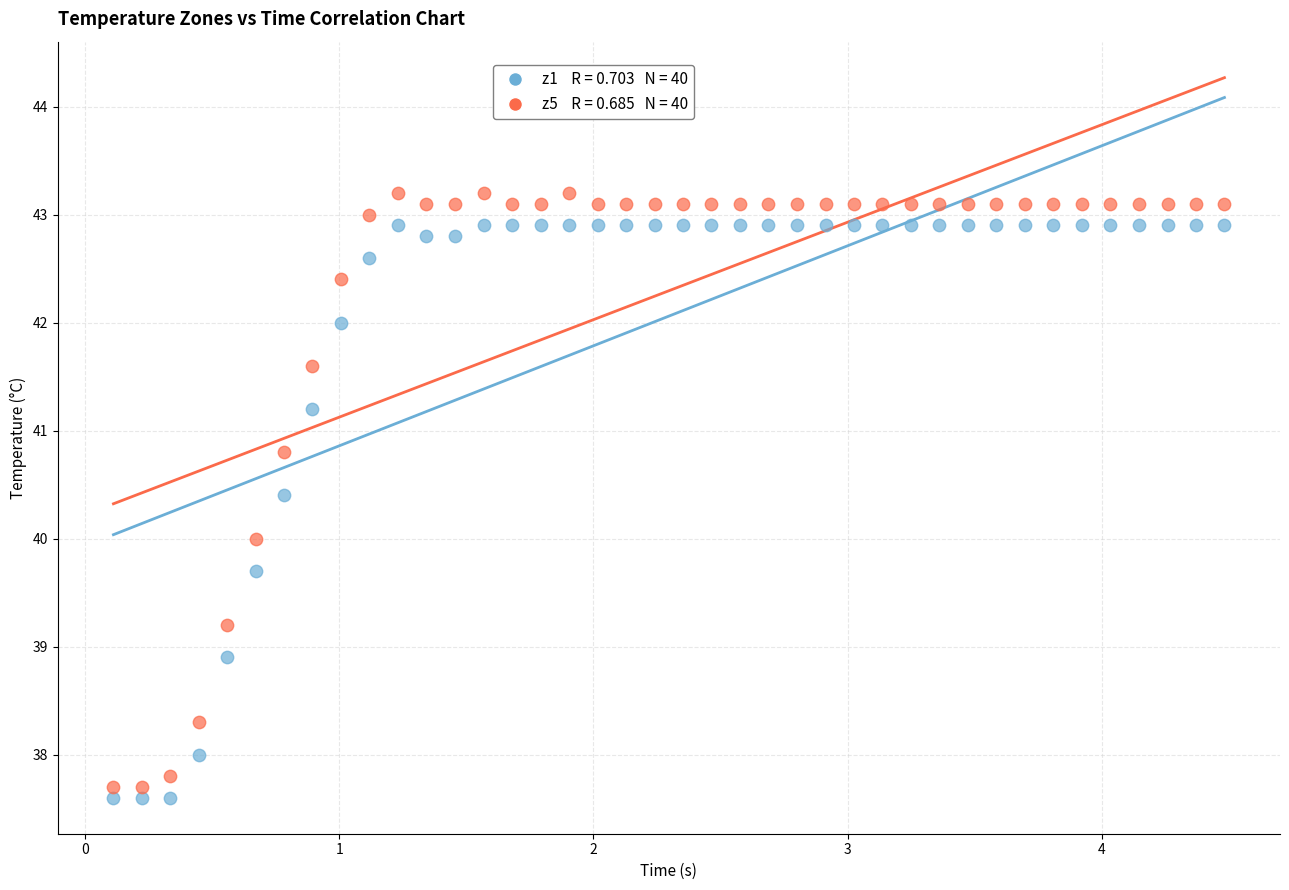

Across all data points, what is the range of X values (max minus min)?

4.4